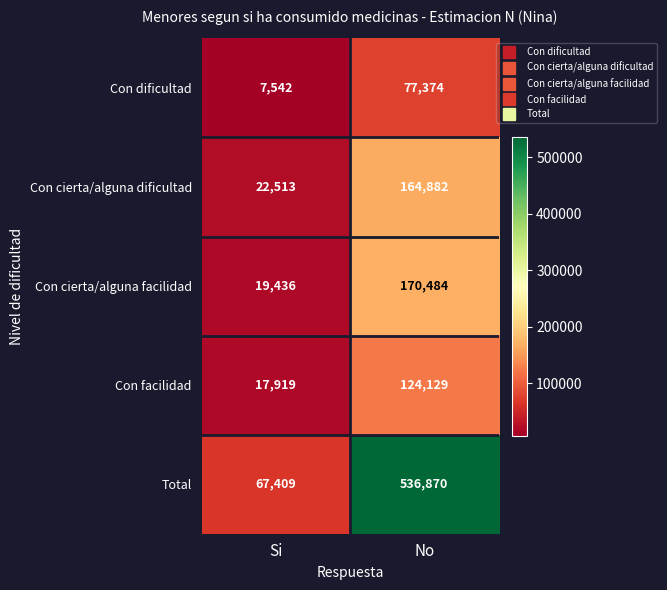

What is the sum of all Con dificultad values?

84916